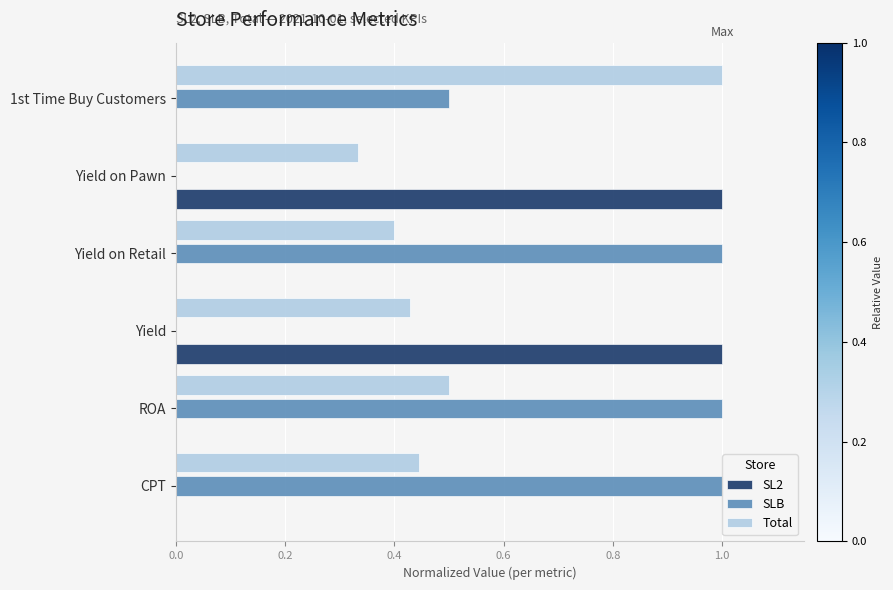

Which series changed the most between Yield on Retail and 1st Time Buy Customers?

Total